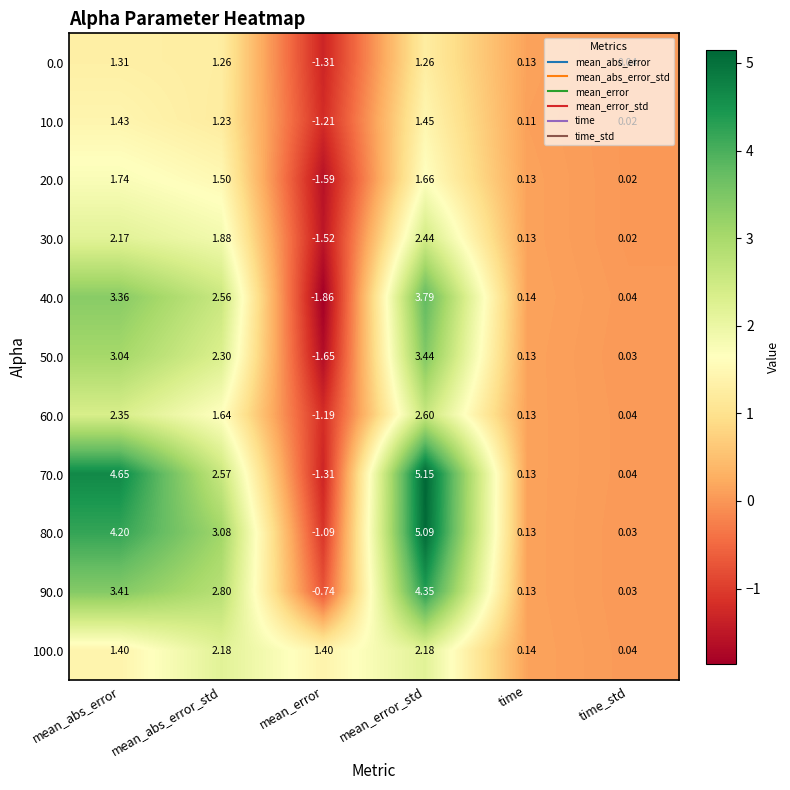

List the labels in order of 50.0 value, largest first.

mean_error_std, mean_abs_error, mean_abs_error_std, time, time_std, mean_error